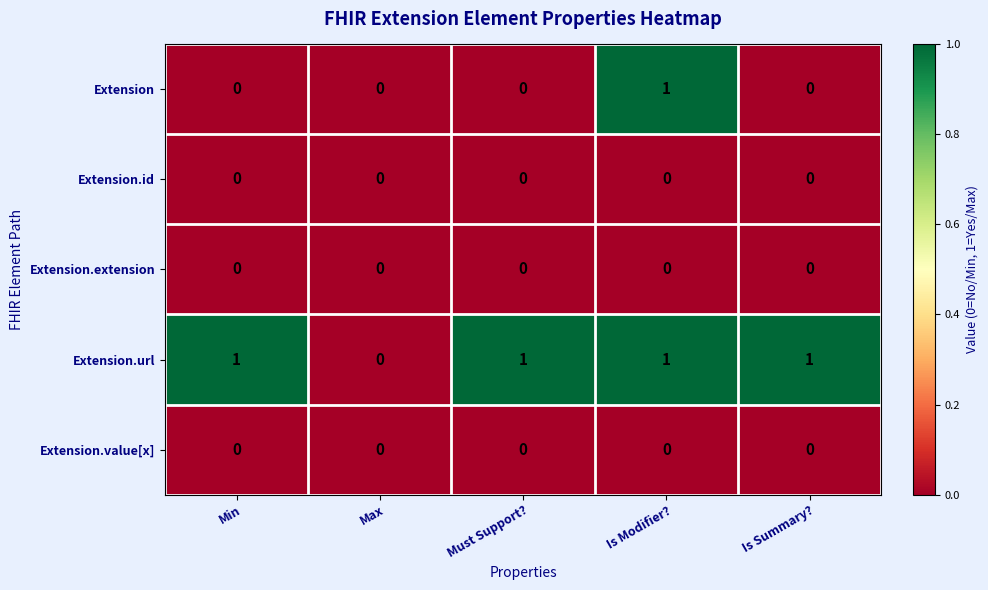

Which series has the largest total across all categories?

Extension.url